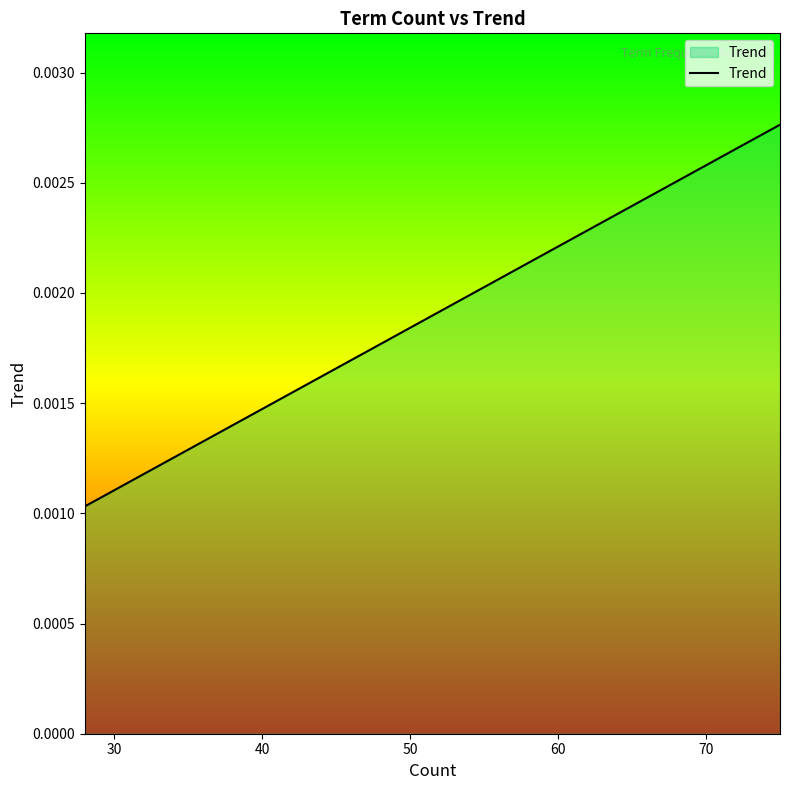

True or false: the data has more than 2 interior local peaks.

False